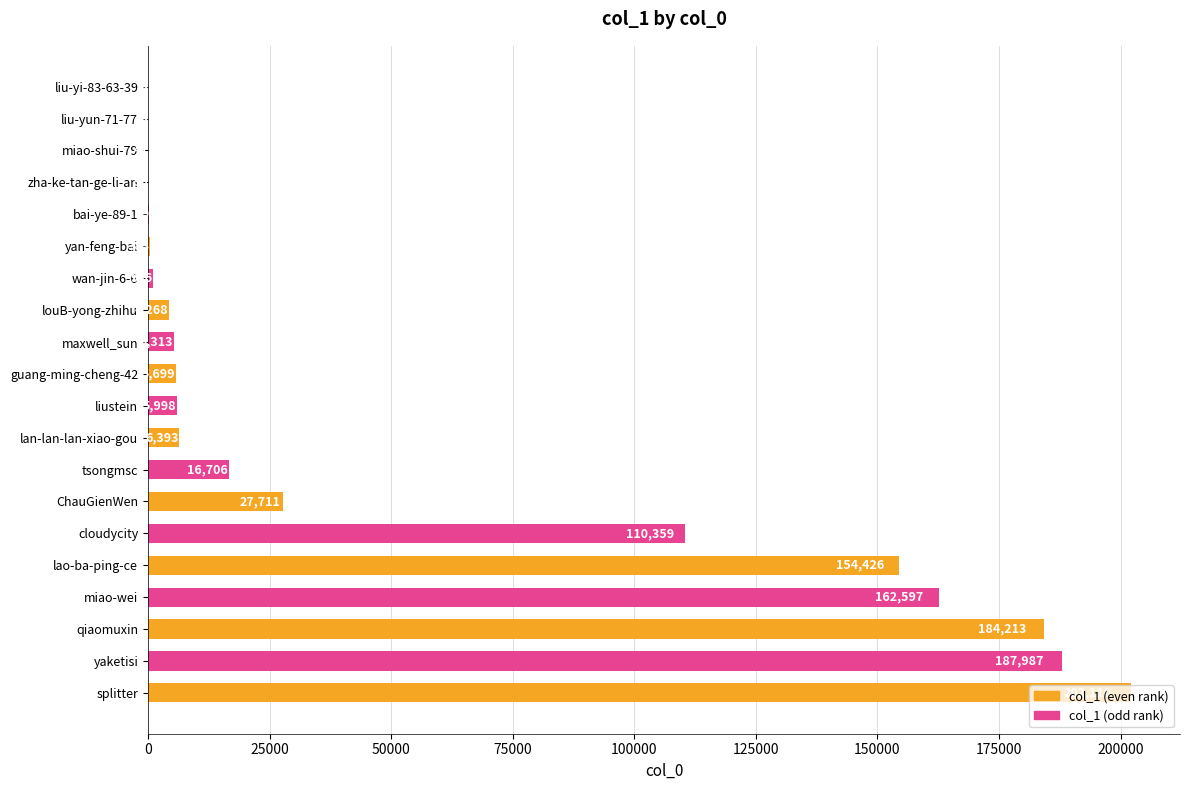

Between splitter and liustein, which is larger?

splitter